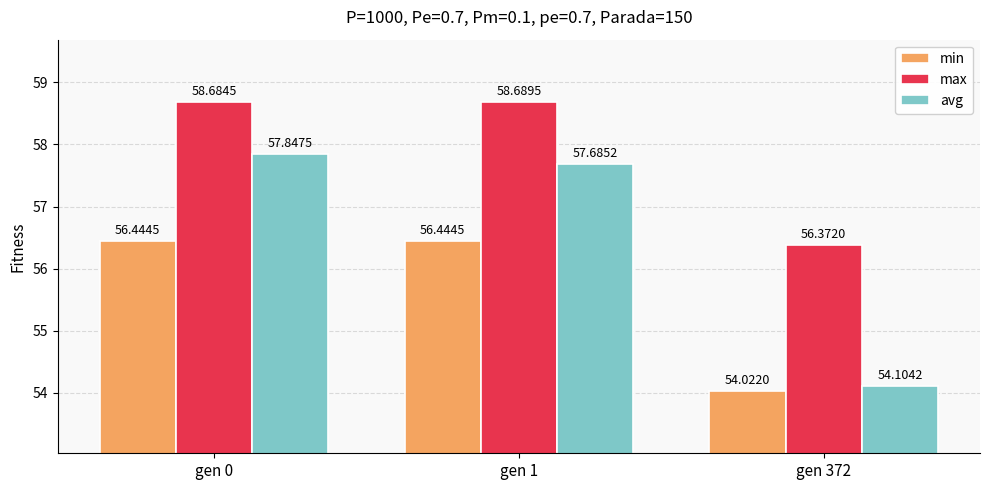

How many bars are there in each group?

3